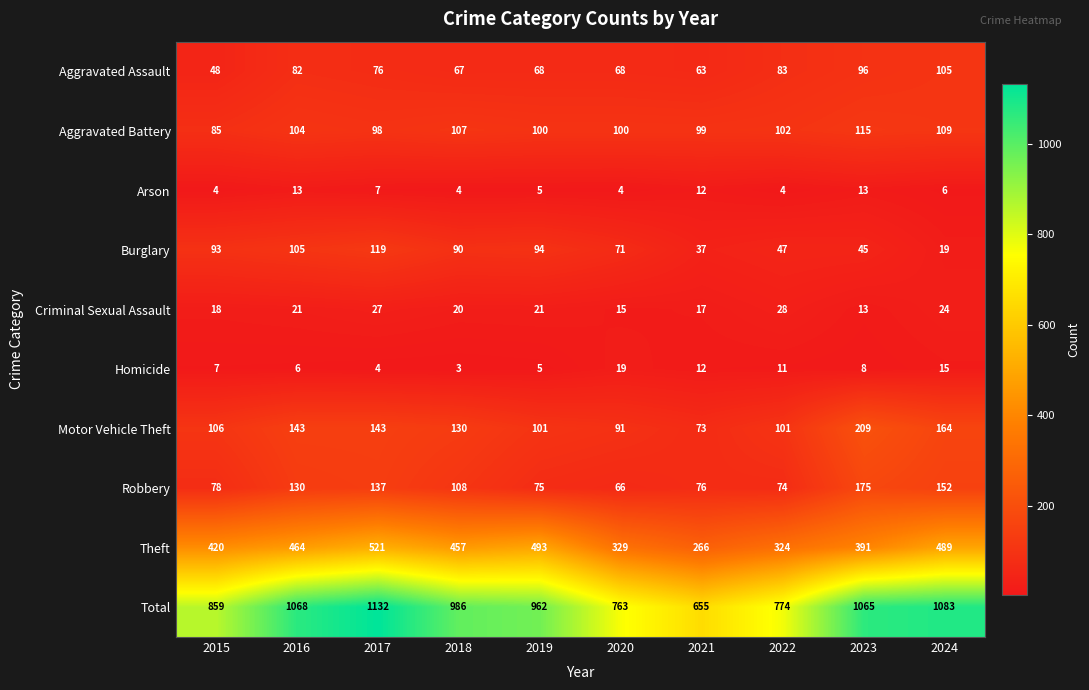

What is the maximum value shown in the chart?

1132